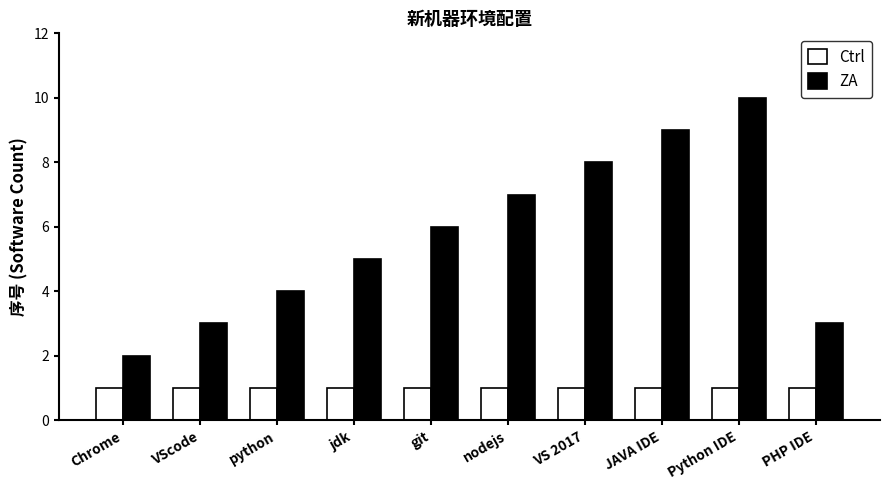

What is the sum of all ZA values?

57